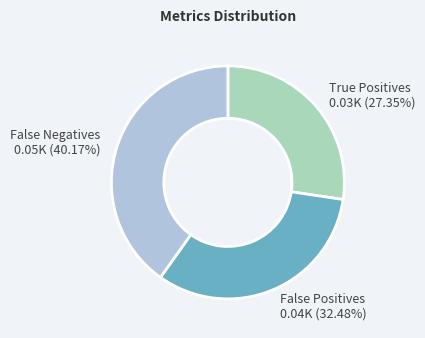

What percentage is NOT represented by False Negatives?

59.8%